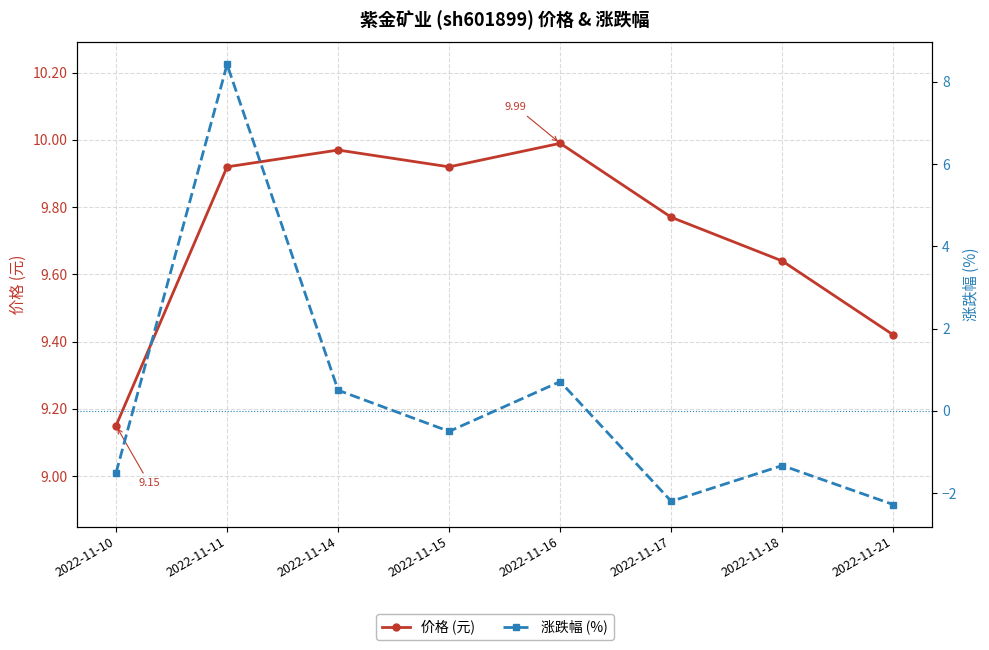

Rank the series at 2022-11-15 from highest to lowest value.

价格 (元), 涨跌幅 (%)